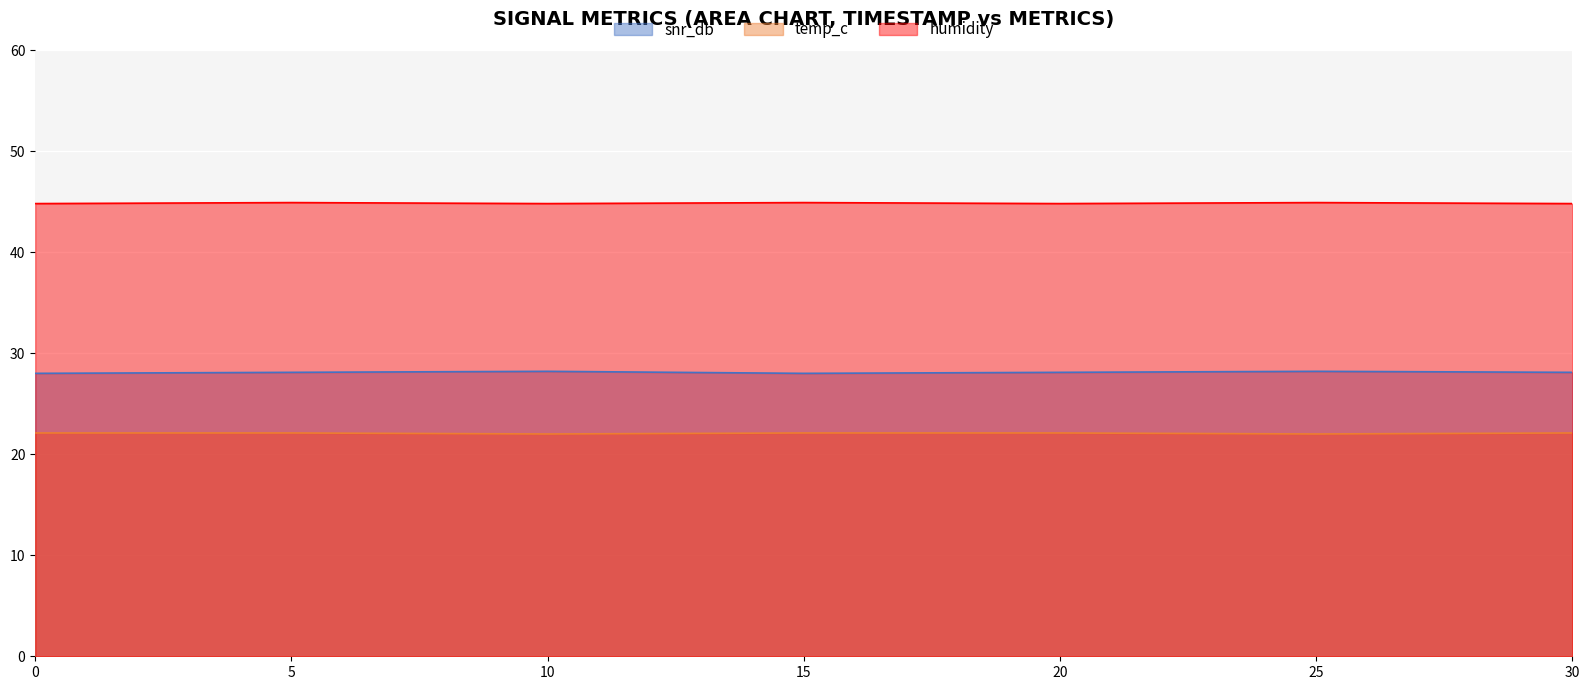

What is the difference between the second highest and minimum values in the snr_db series?

0.2